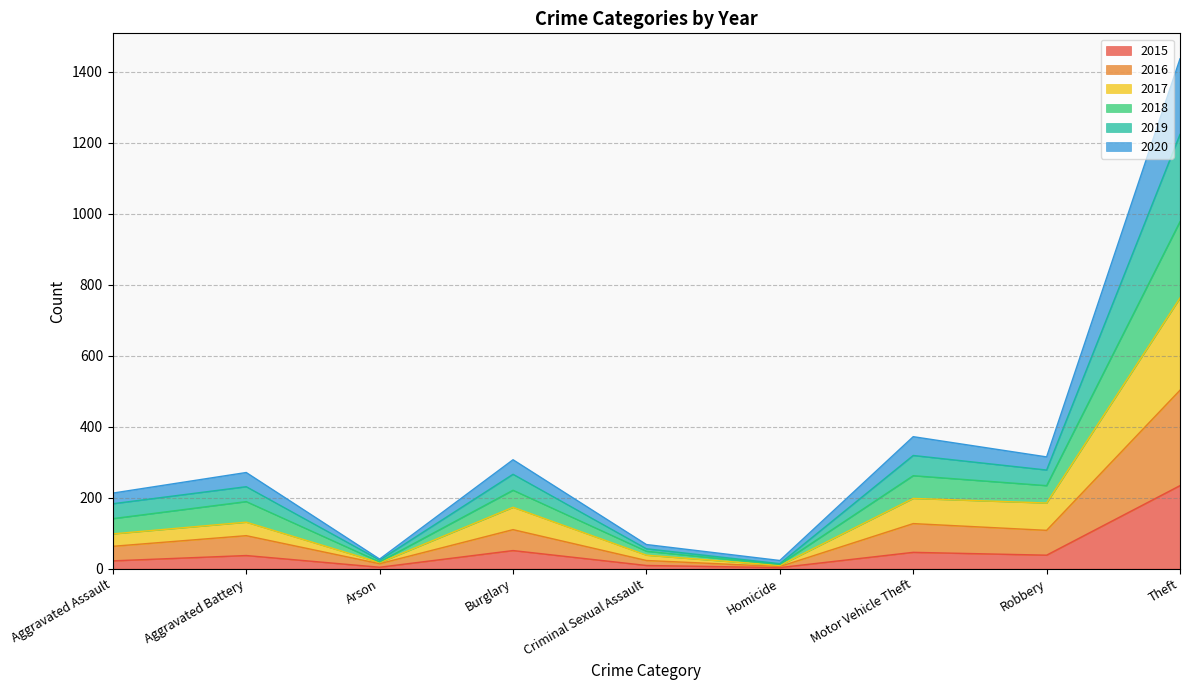

What is the highest value of the 2015 series?

234